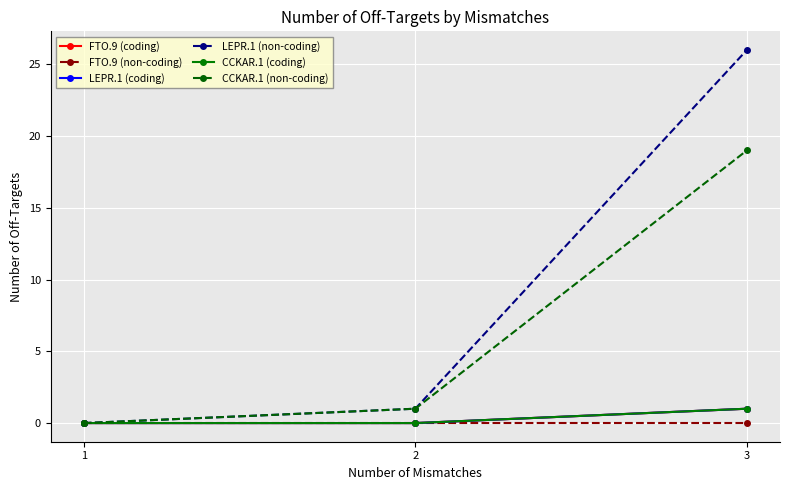

True or false: LEPR.1 (coding) has a value of 0 at 2.

True